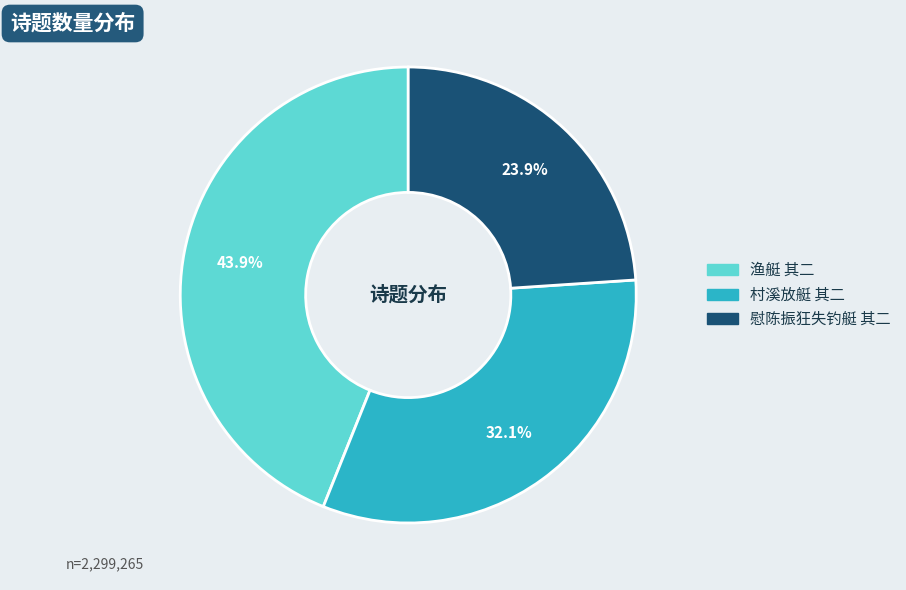

What is the ratio of the value at 慰陈振狂失钓艇 其二 to the value at 村溪放艇 其二?

0.7